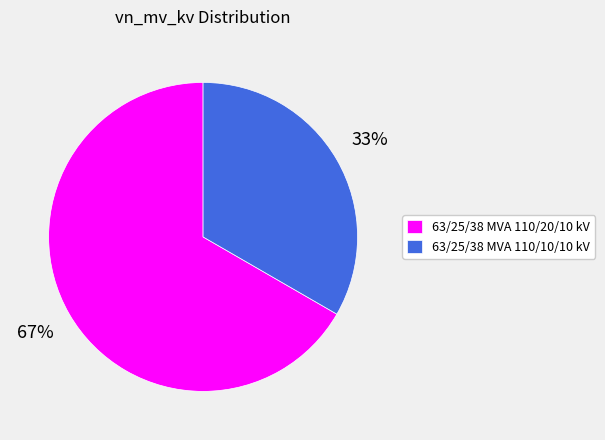

To the nearest percent, what percentage of the pie is 63/25/38 MVA 110/20/10 kV?

67%